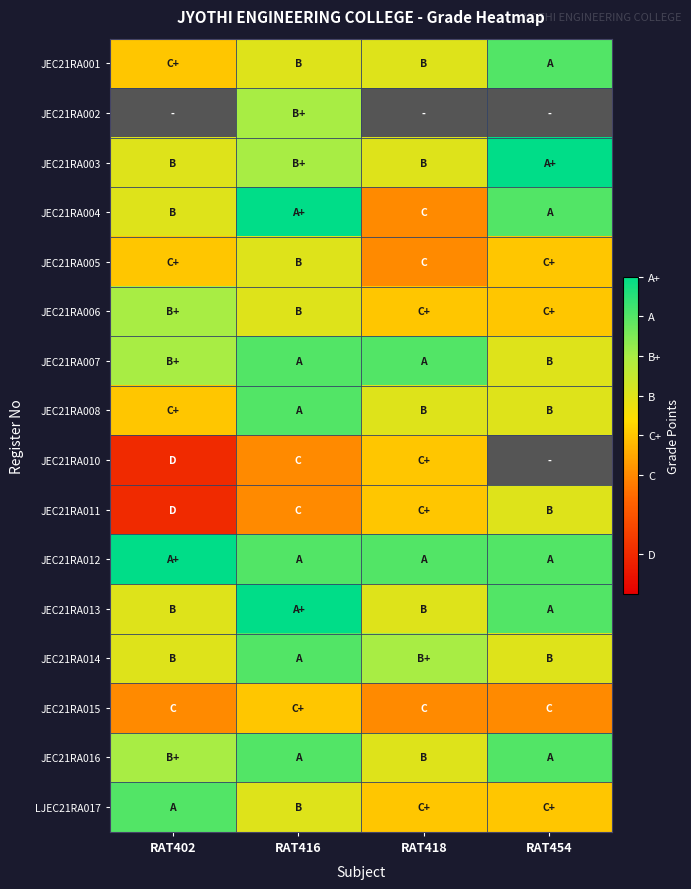

Is it true that JEC21RA001 equals 4.2 at RAT418?

False